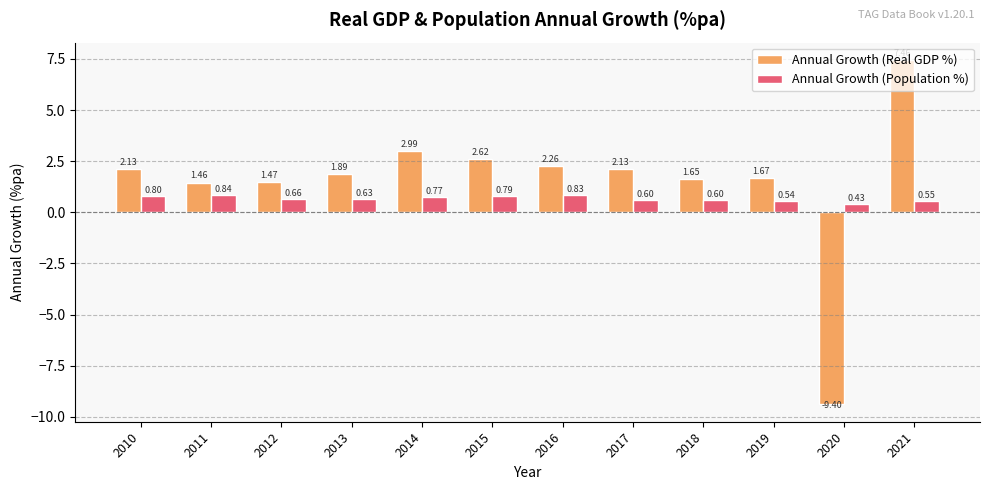

At which category is the sum across all series the highest?

2021